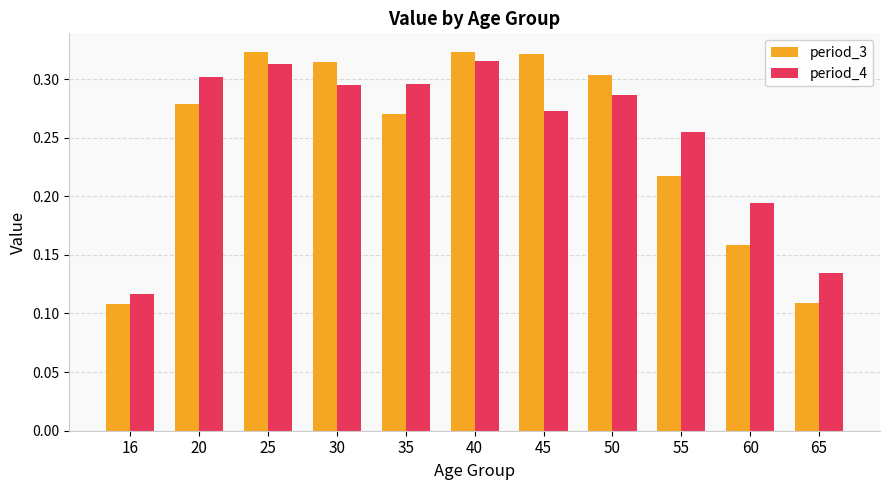

Where is period_4 nearest to the value 0?

16